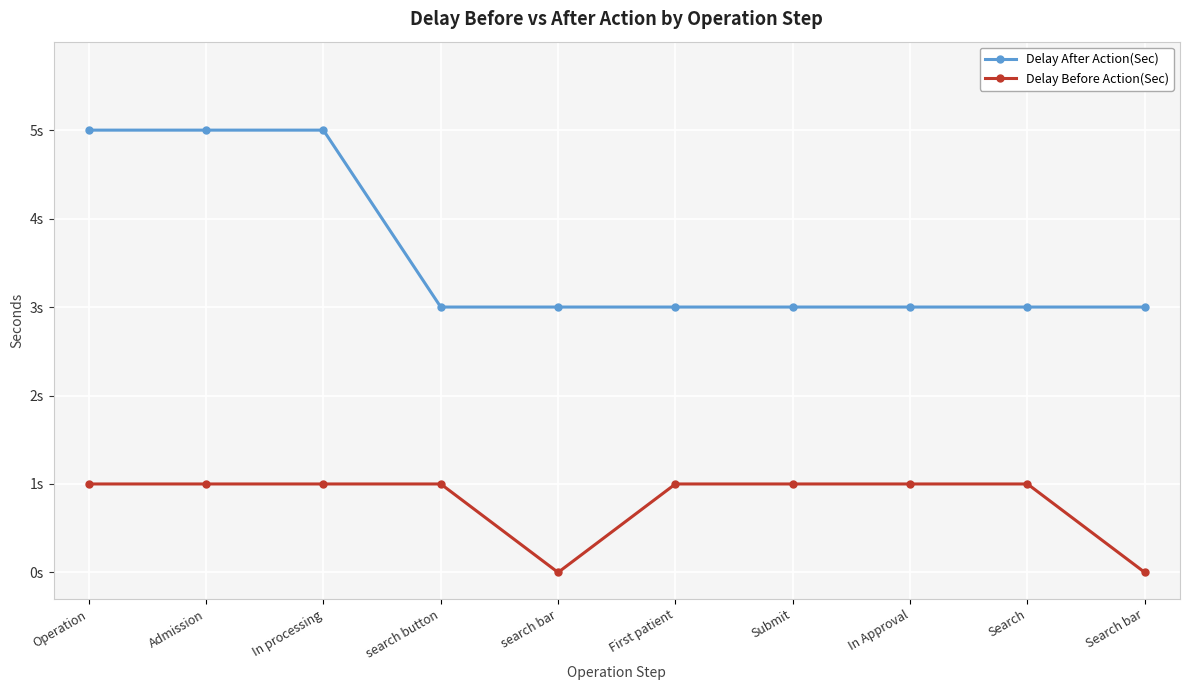

Rank the series by their maximum value, from highest to lowest.

Delay After Action(Sec), Delay Before Action(Sec)